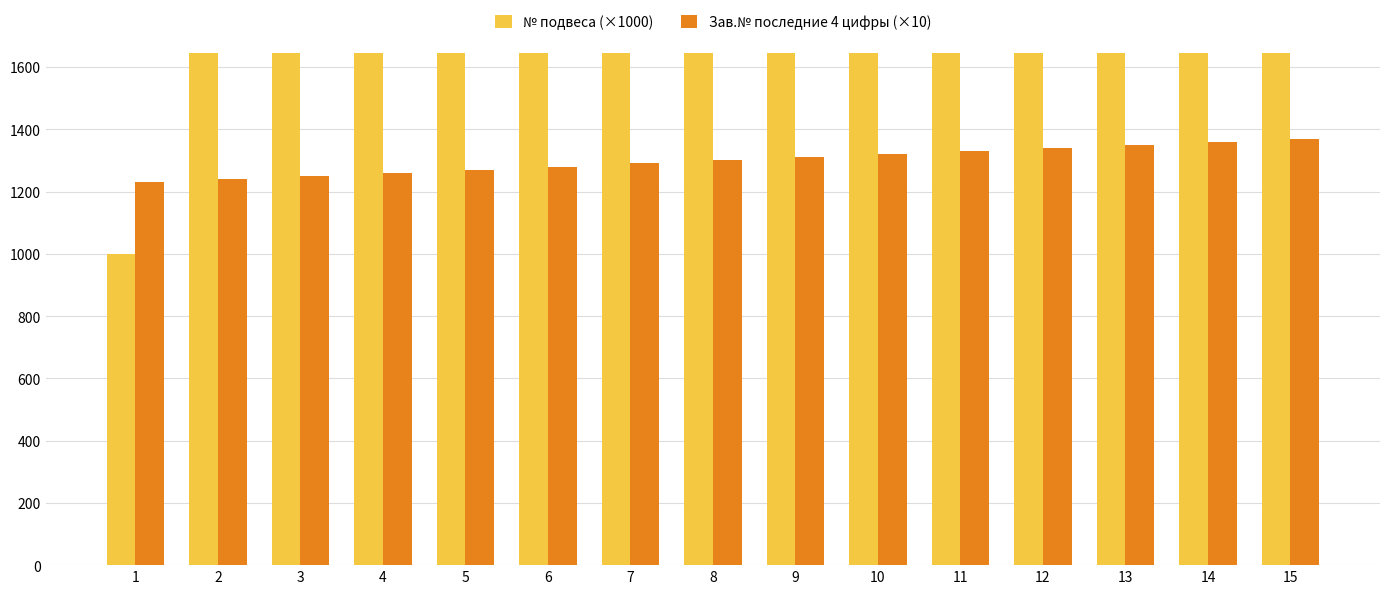

True or false: № подвеса (×1000) has a value of 6000 at 6.

True